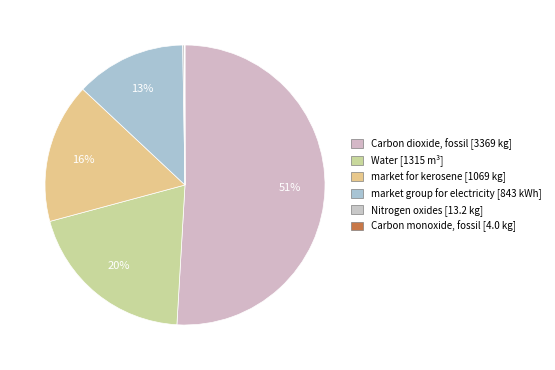

To the nearest percent, what is the difference between the largest and smallest slice percentages?

51%